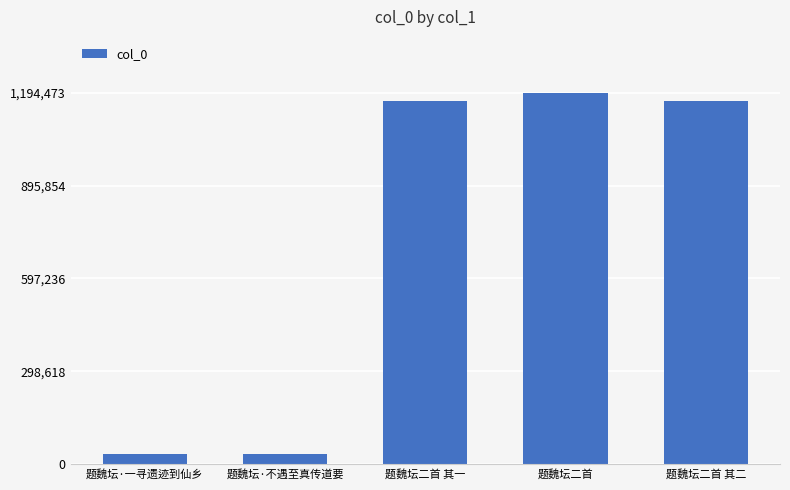

The chart shows a value of 34302 at 题魏坛·不遇至真传道要. True or false?

True